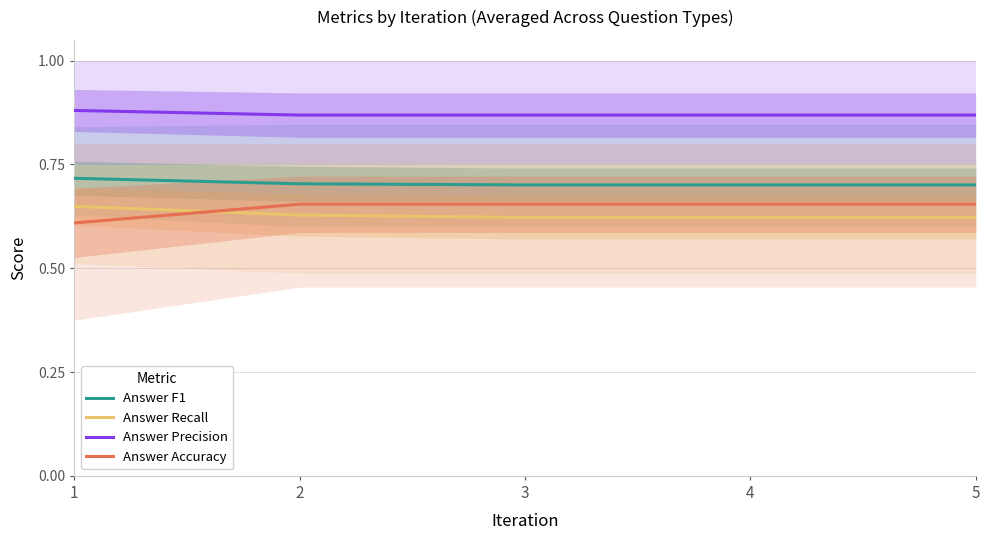

What is the minimum value for Answer Recall?

0.6